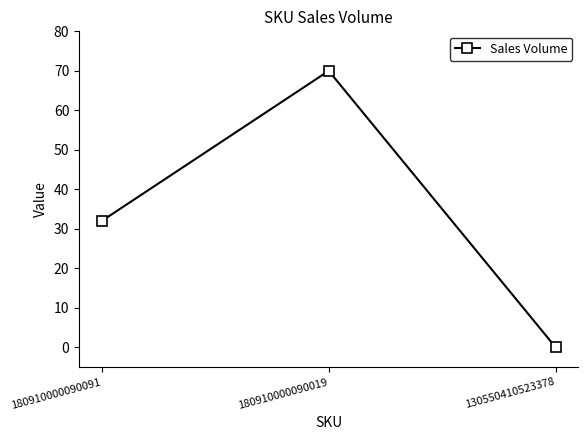

Which category has the highest value across all series?

180910000090019